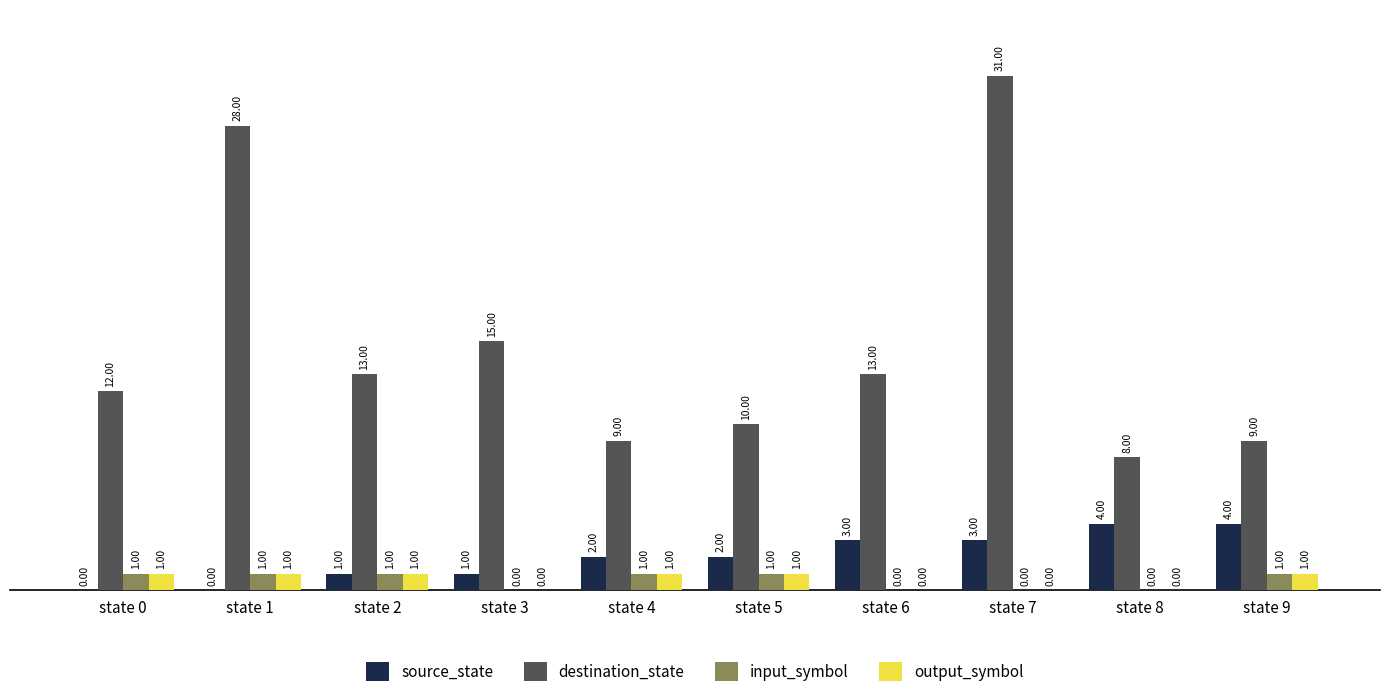

What is the total value across all series at state 2?

16